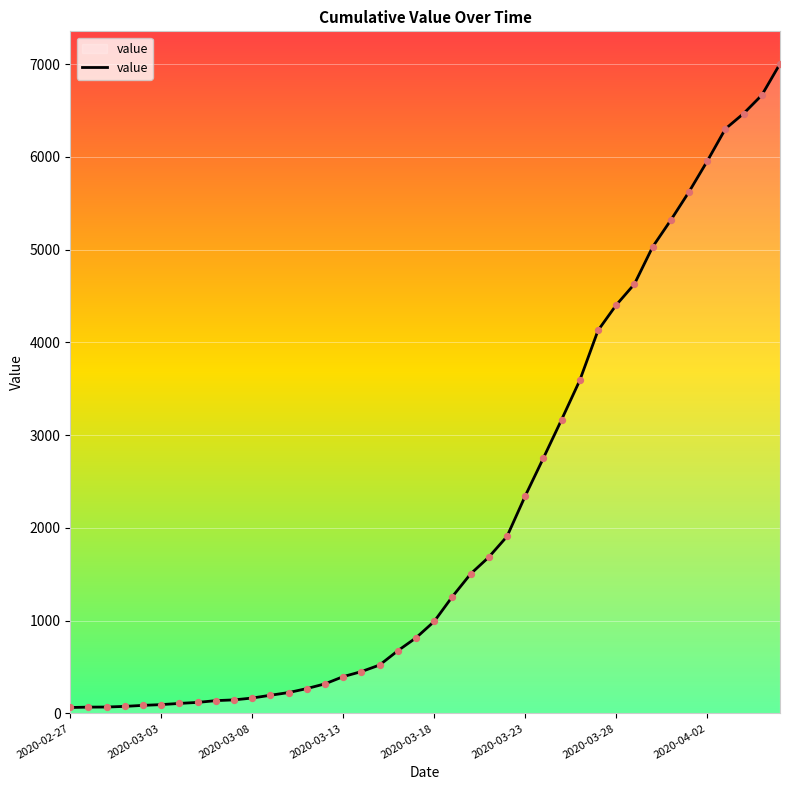

What is the maximum value shown in the chart?

7002